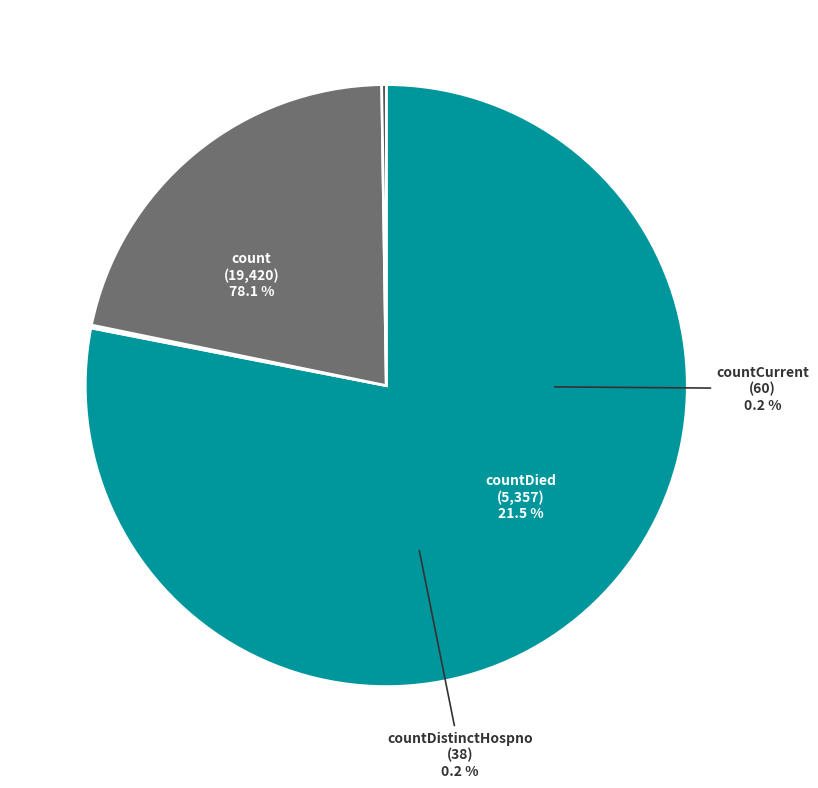

How many segments does this pie chart have?

4